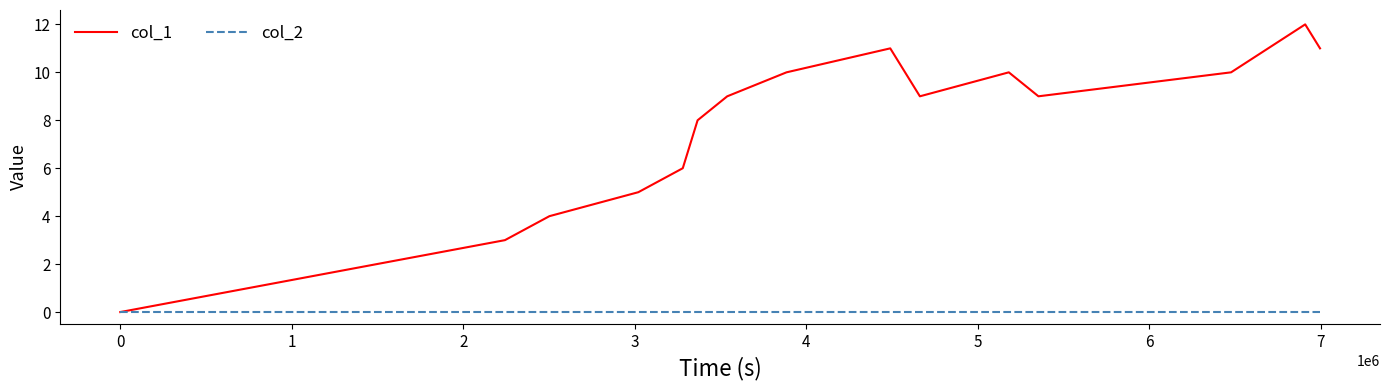

List the series in order of their peak value, lowest first.

col_2, col_1